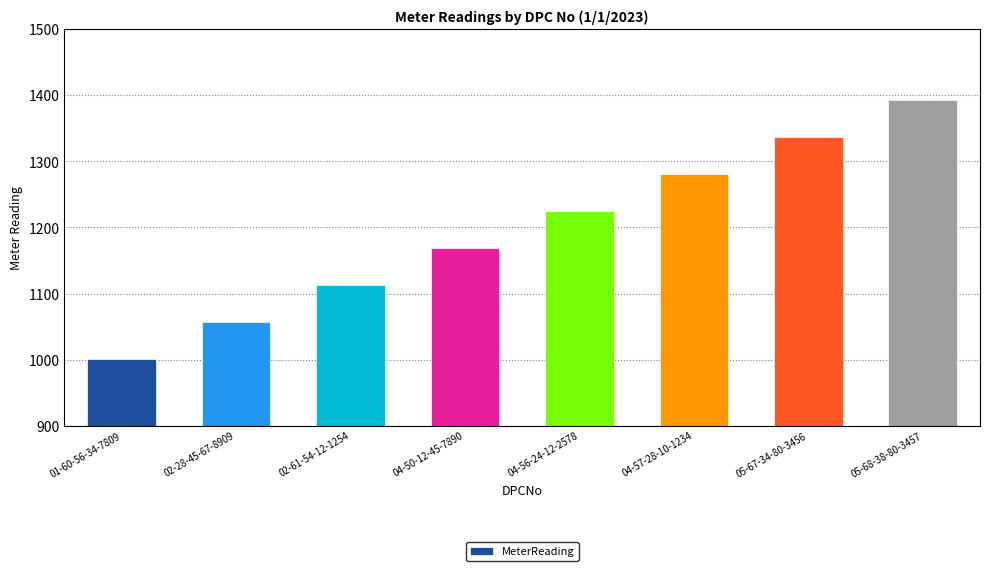

Is it true that the value at 01-60-56-34-7809 is 1000.9?

True